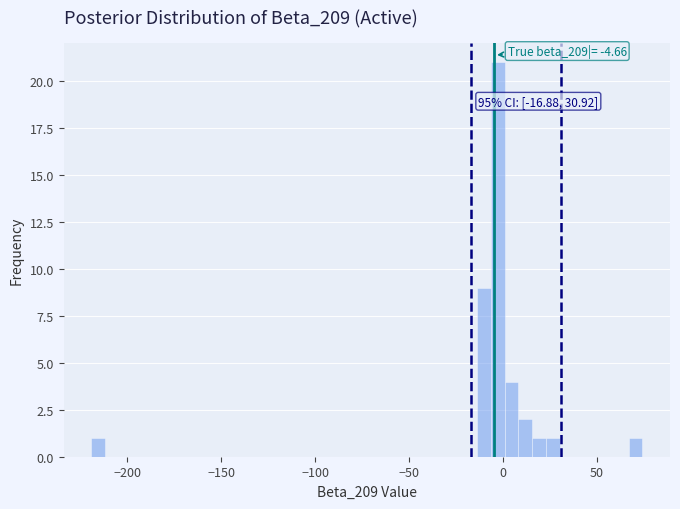

Read against the x-axis, roughly where is the centre of the tallest bar?

-5